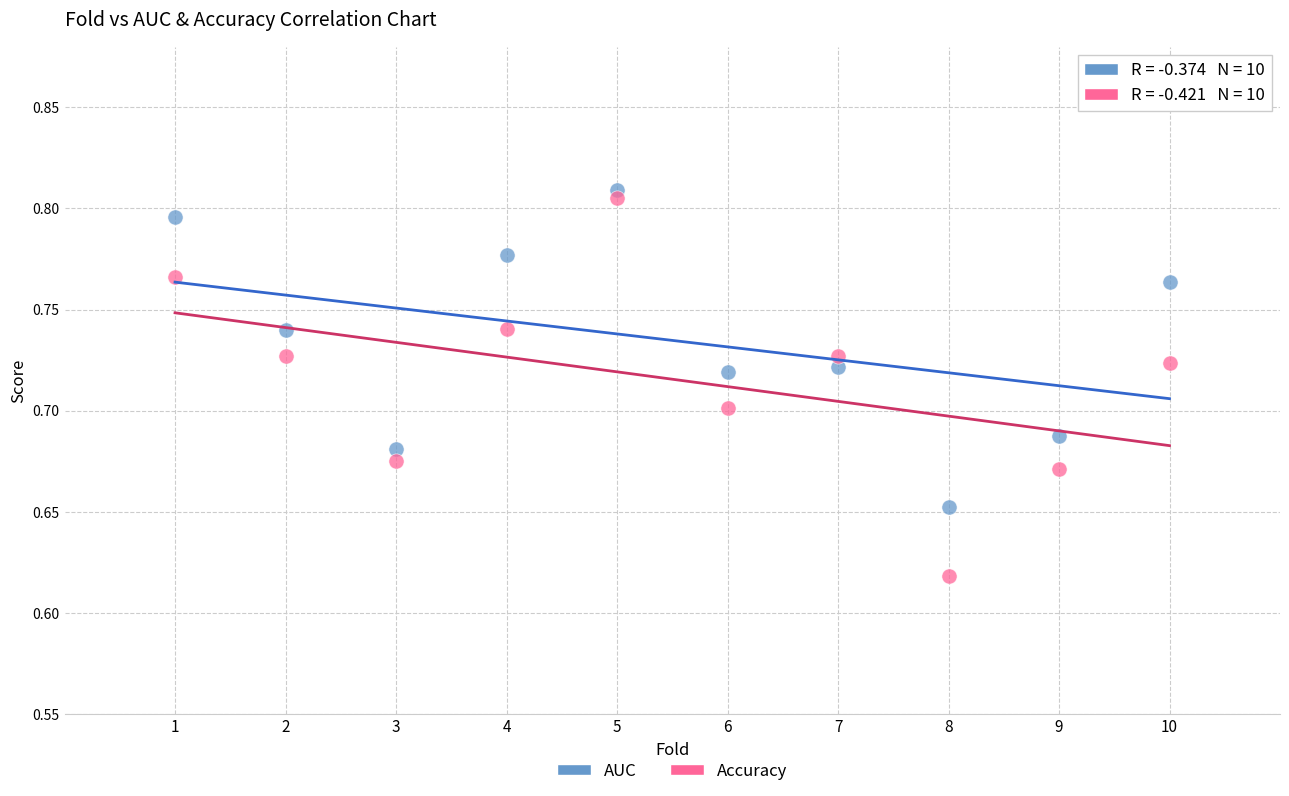

What are all the series names shown in the legend?

AUC, Accuracy